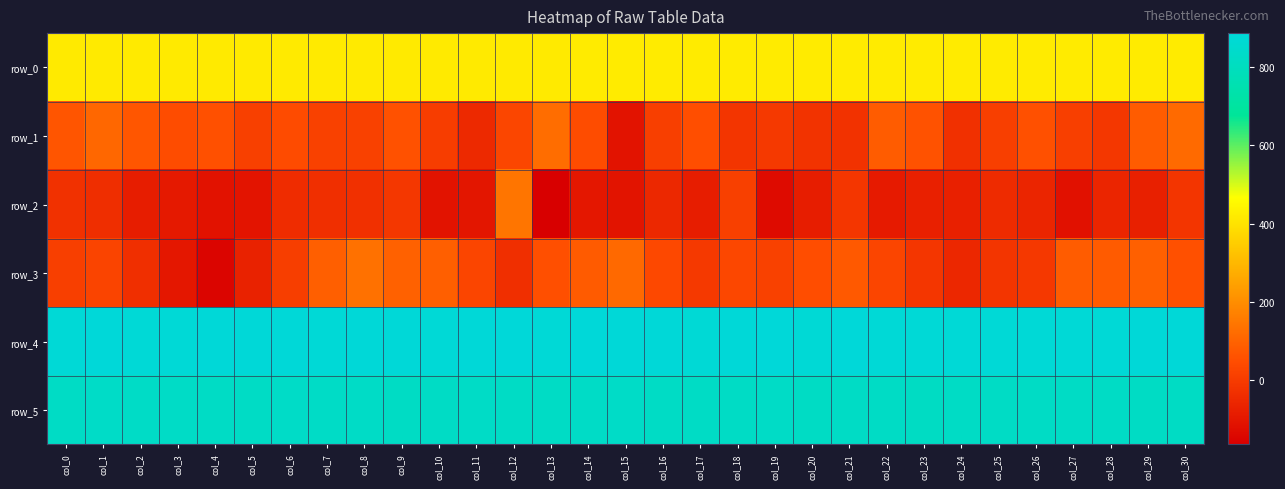

What is the average value of the row_4 series?

880.5